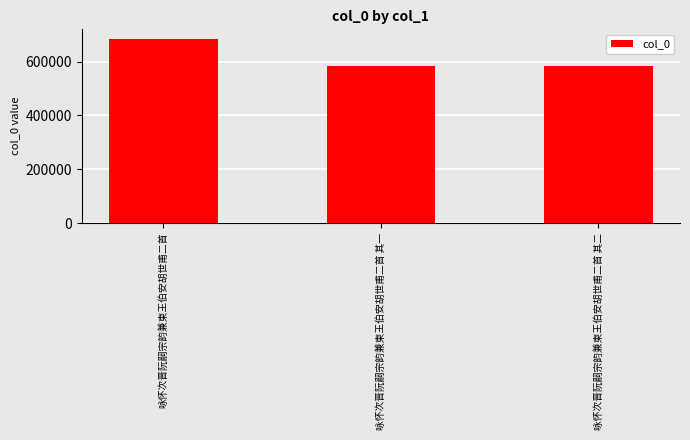

At which category does the chart reach its peak across all series?

咏怀次晋阮嗣宗韵兼柬王伯安胡世甫二首